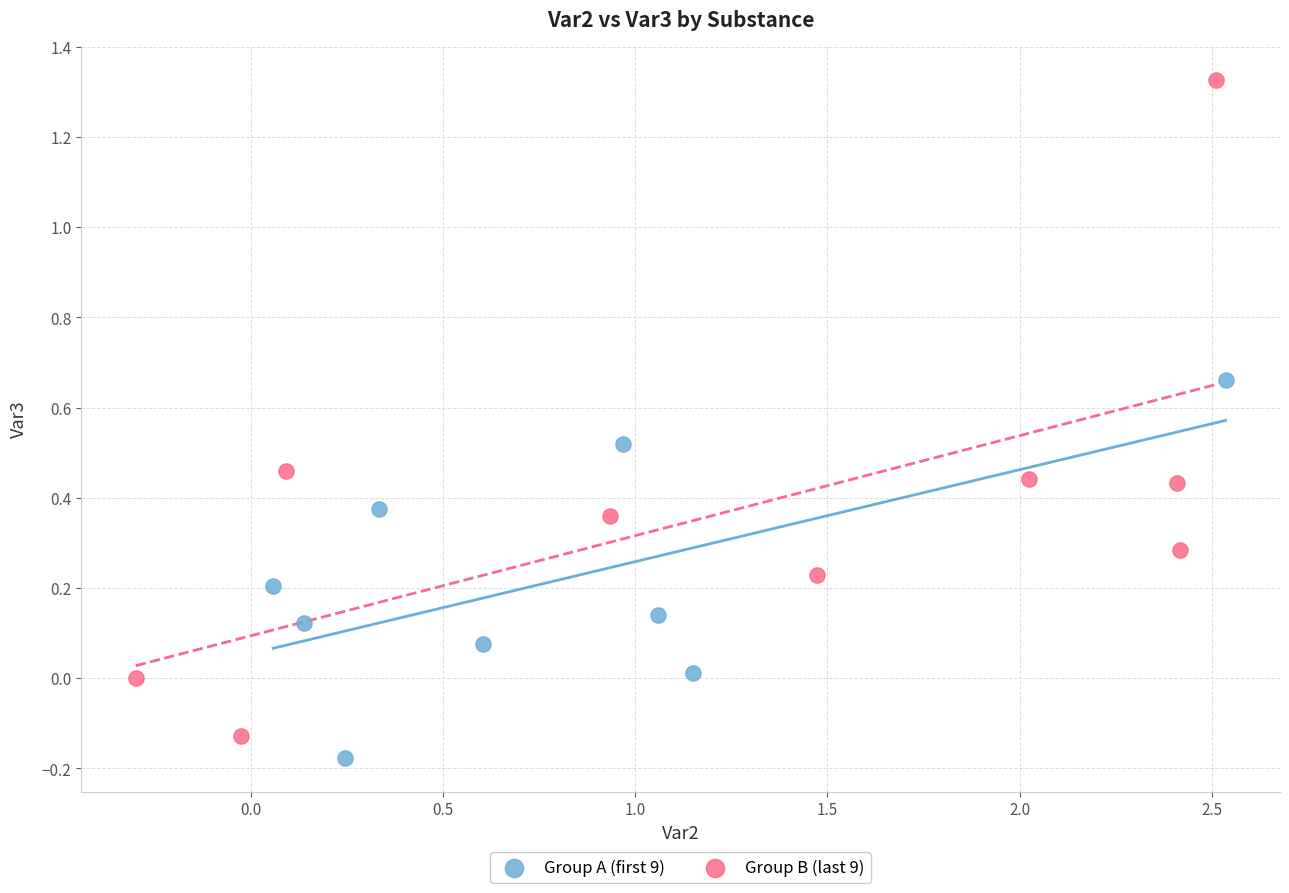

Which series has the widest spread of Y values?

Group B (last 9)